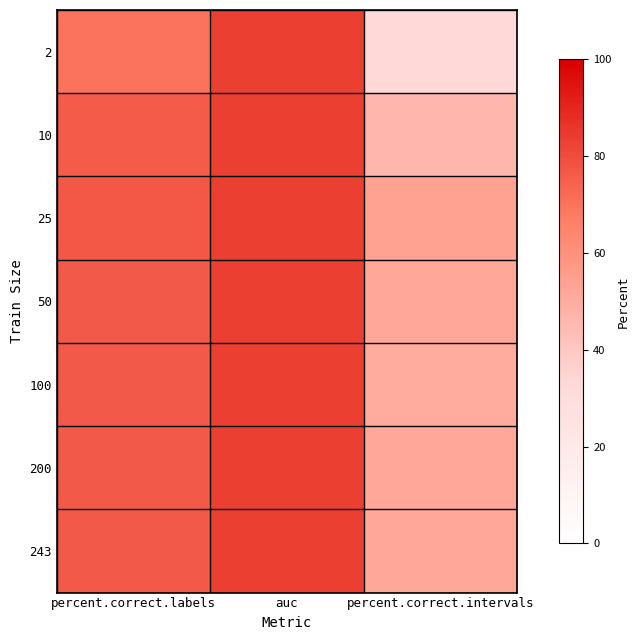

Count the number of categories in the chart.

3